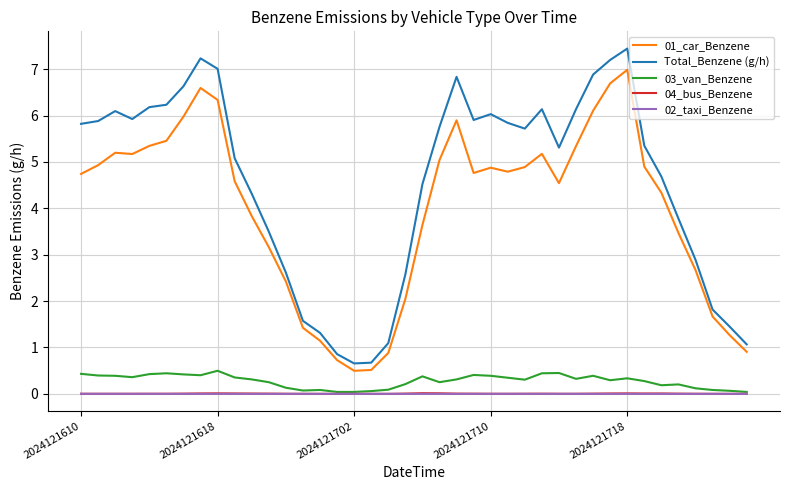

Which series has the largest range (max minus min)?

Total_Benzene (g/h)